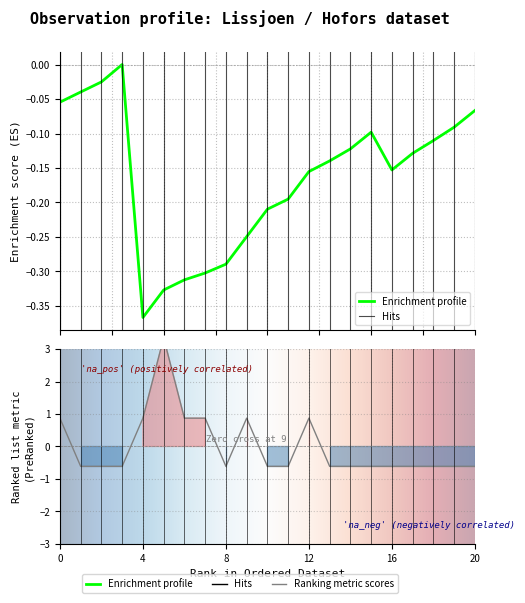

The chart shows a value of 1.2 at 2021-09-06. True or false?

False